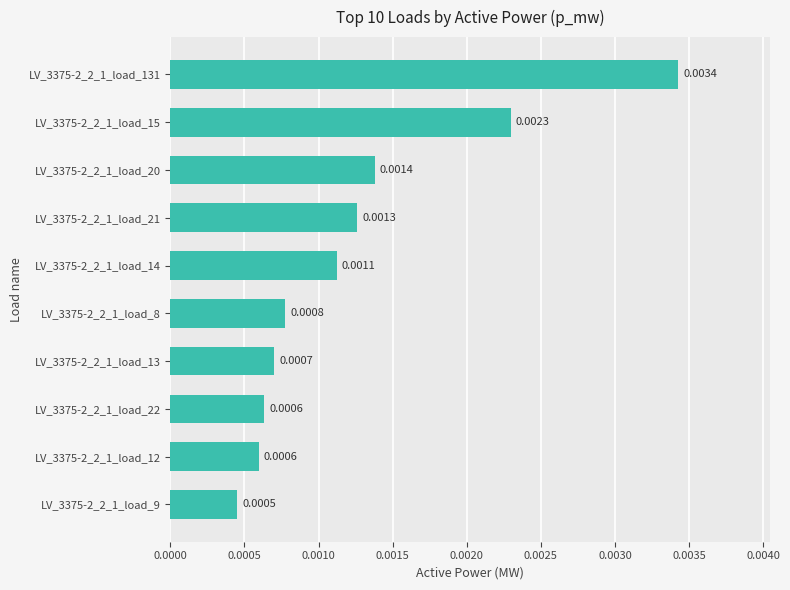

How many bars are there in total?

10